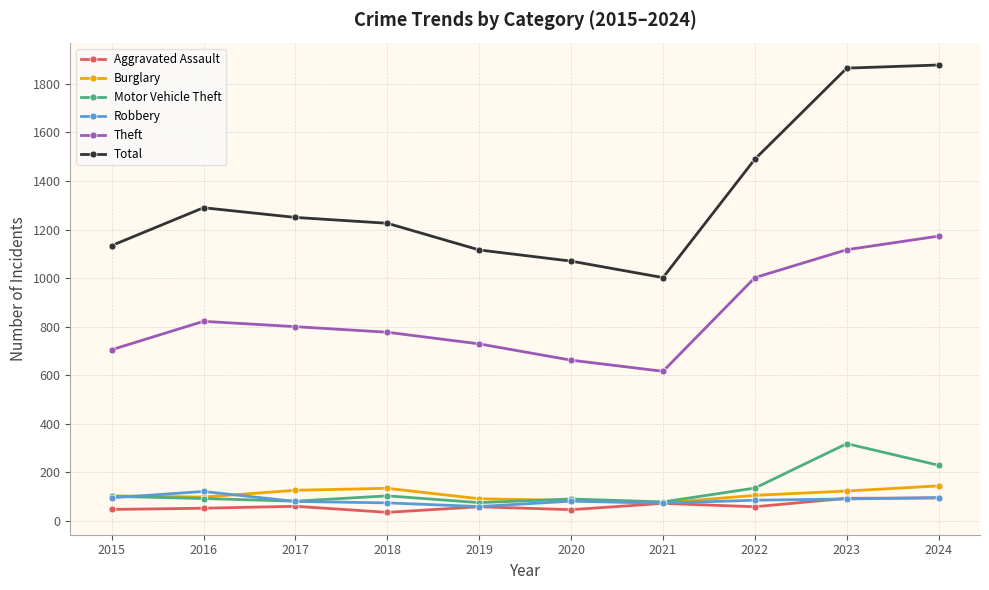

What value does the Robbery series have at 2021?

73